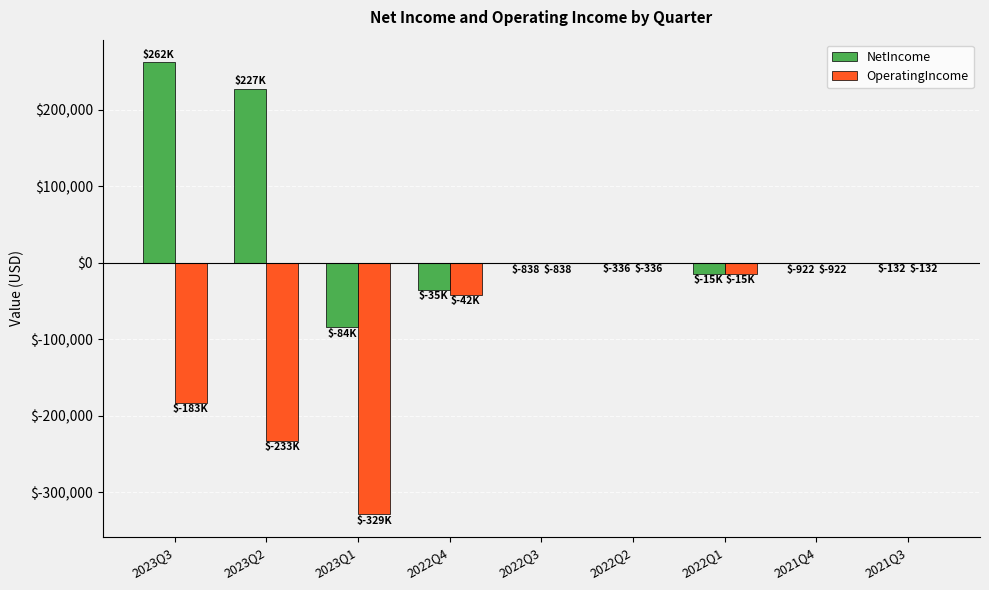

What is the maximum value for NetIncome?

261762